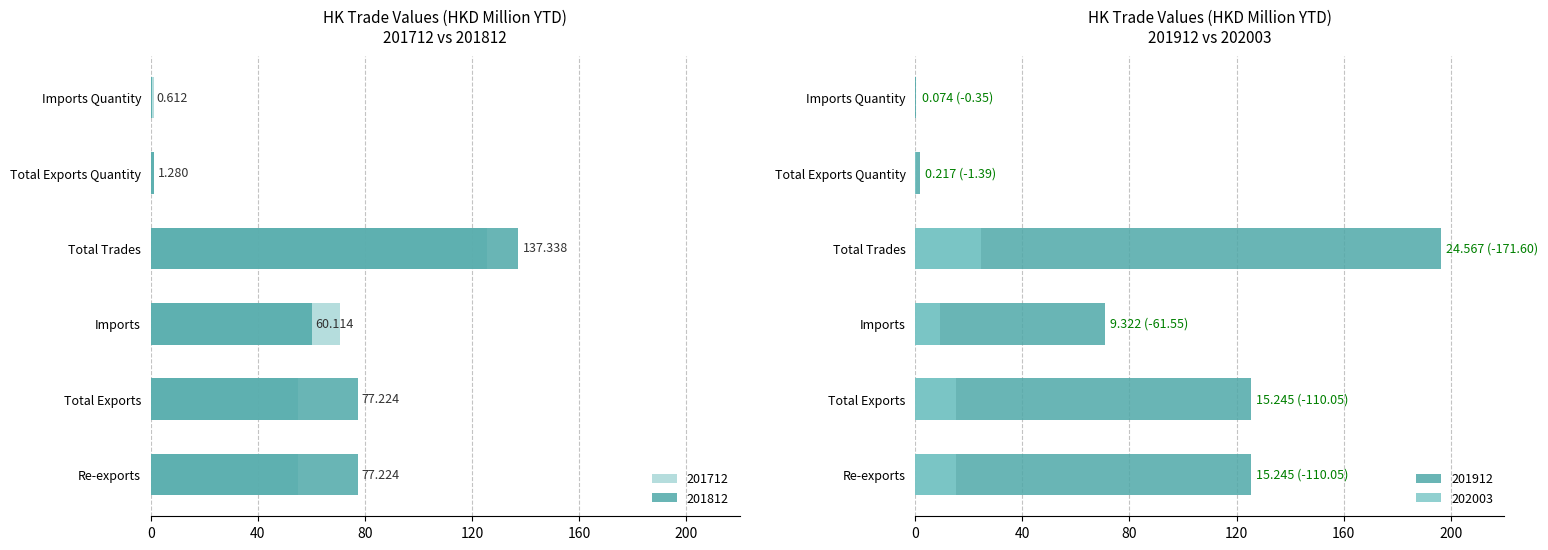

How many distinct data groups are displayed?

4